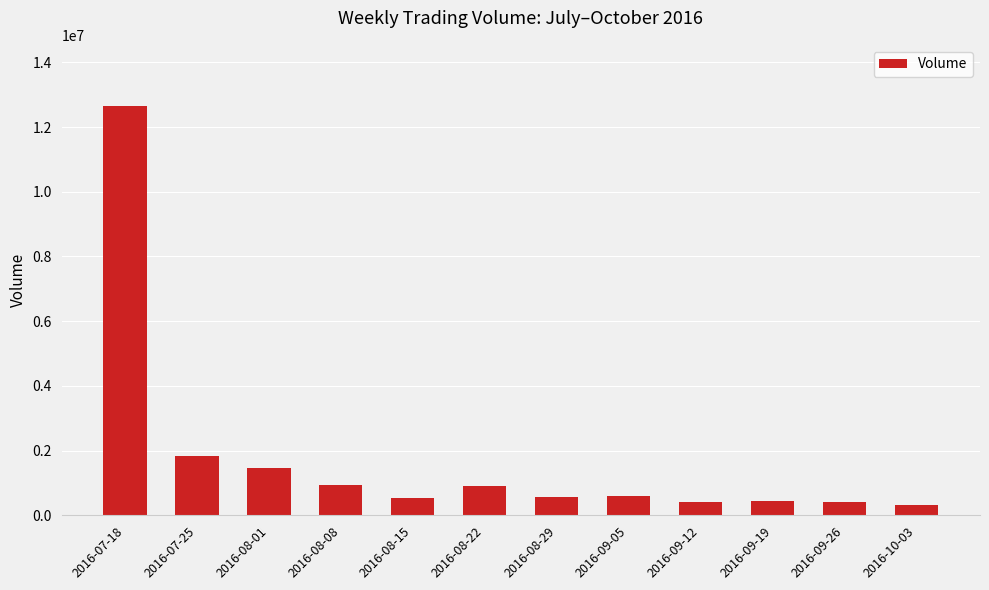

The value at 2016-09-05 is 590662. True or false?

True